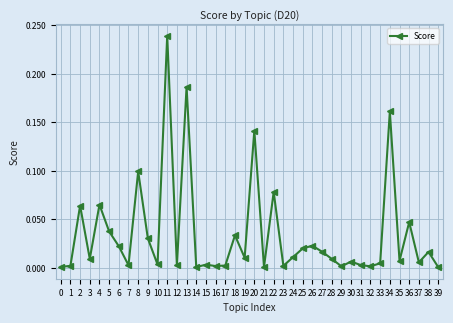

The value at 37 is 0.0. True or false?

True